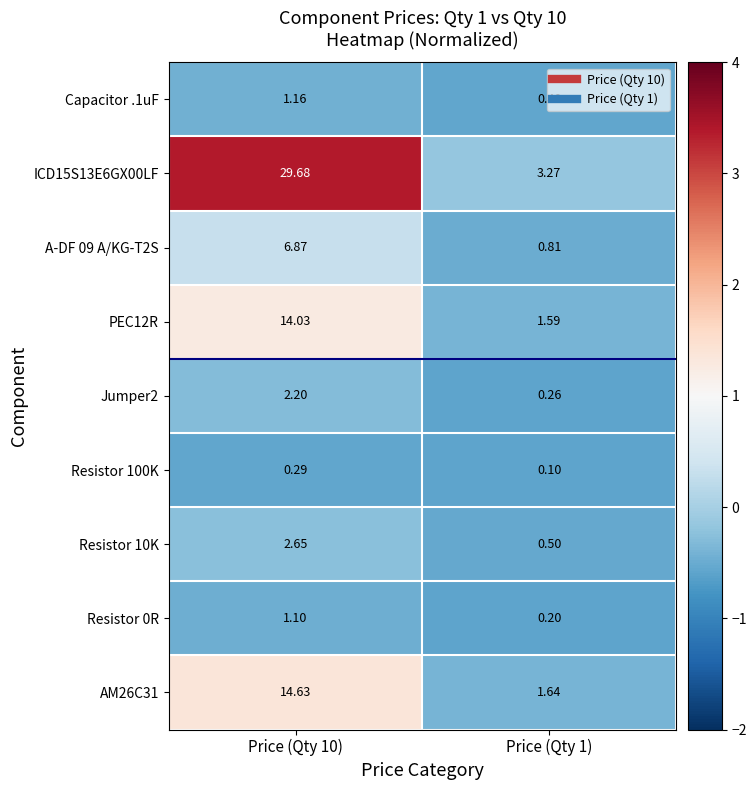

What is the difference between the highest and lowest values at Price (Qty 1)?

3.2